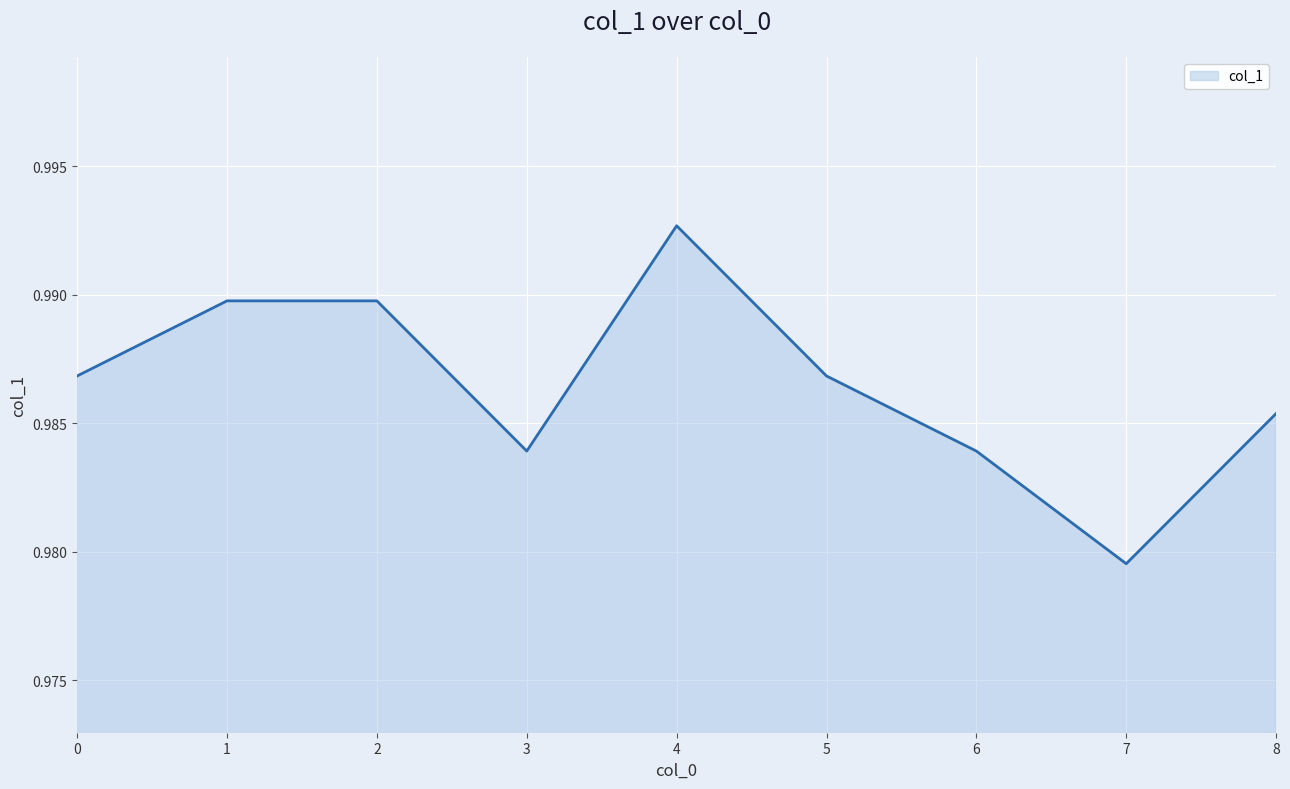

How many distinct data groups are displayed?

1